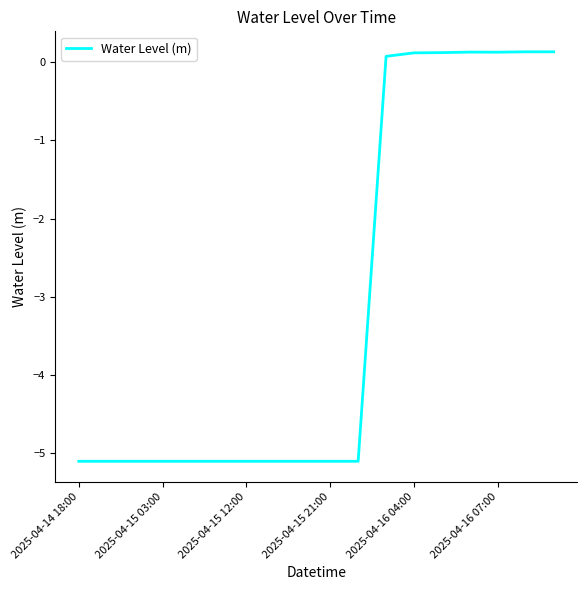

What is the smallest value displayed?

-5.1